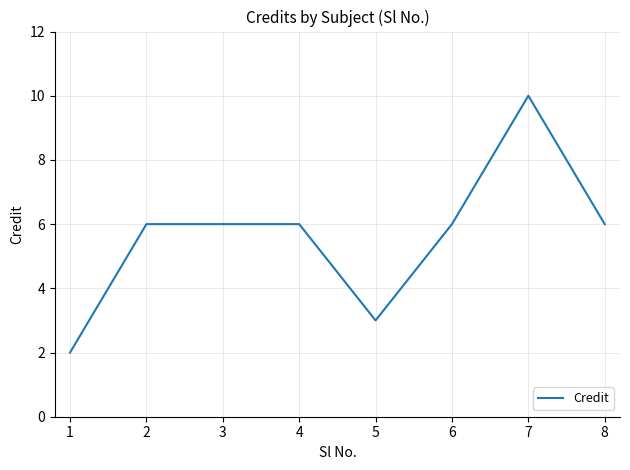

What is the average value?

6